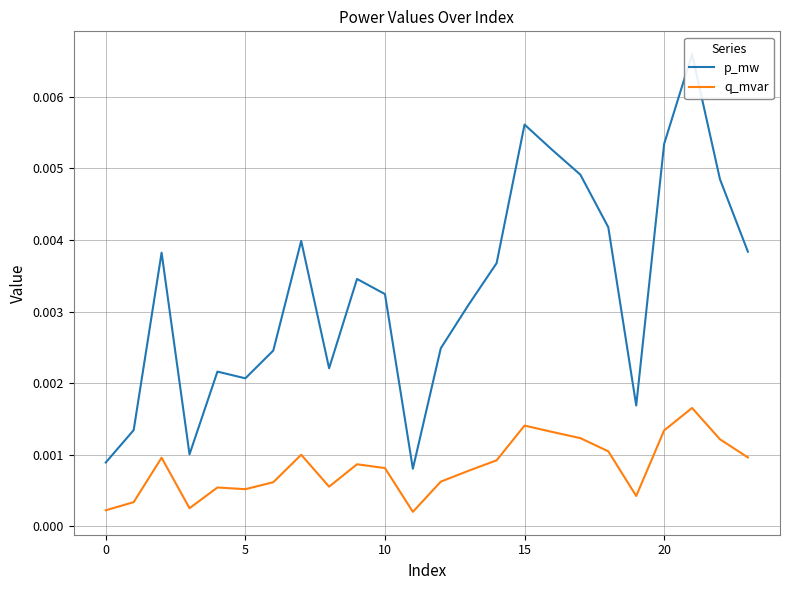

The value of p_mw at 25 is 0.0. True or false?

False